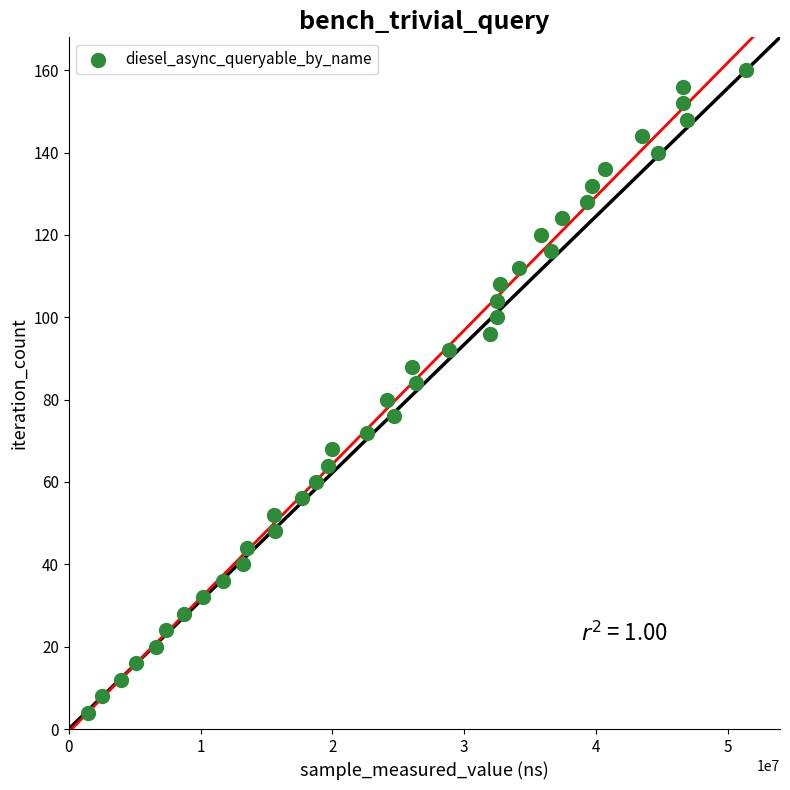

What is the range of Y values (max minus min)?

156